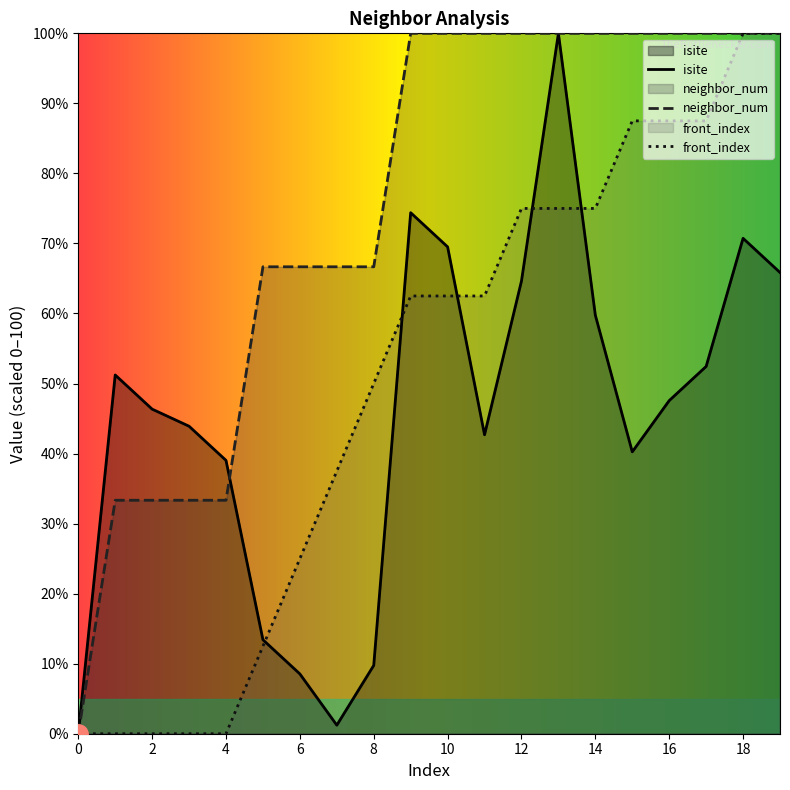

True or false: neighbor_num has more than 0 points higher than both neighbors.

False